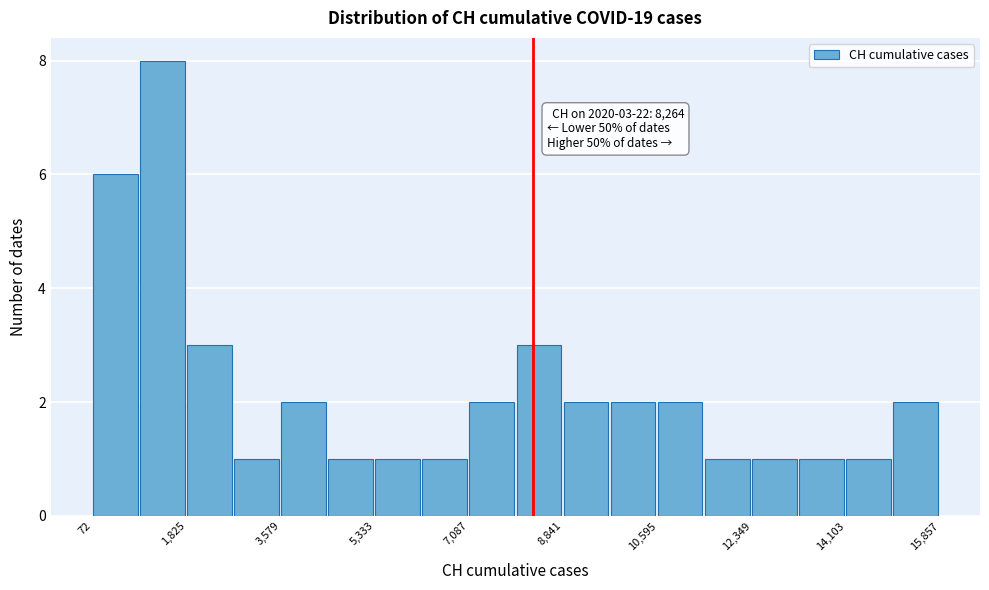

Which range on the x-axis has the tallest bar?

1000 to 1800